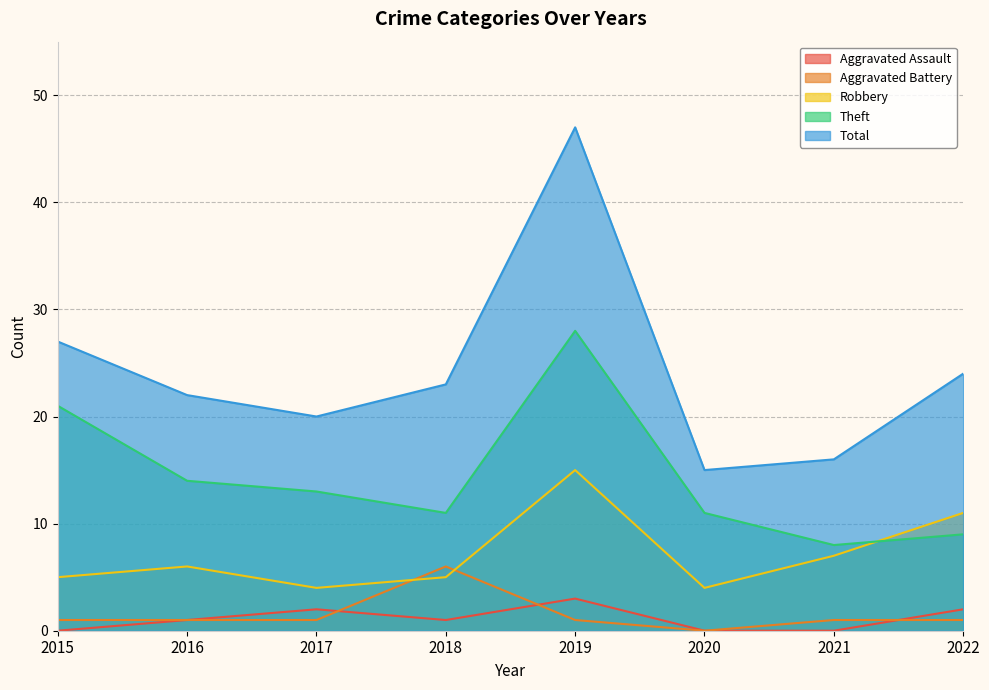

Which series has the largest range (max minus min)?

Total